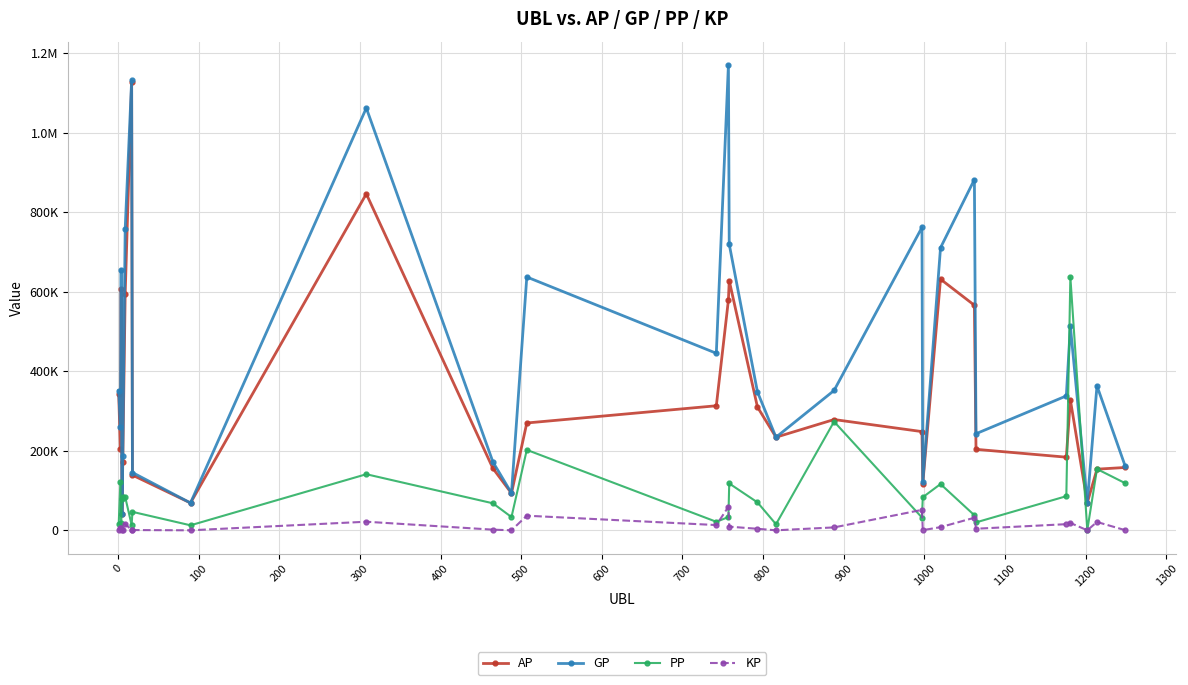

True or false: GP and KP intersect in this chart.

False